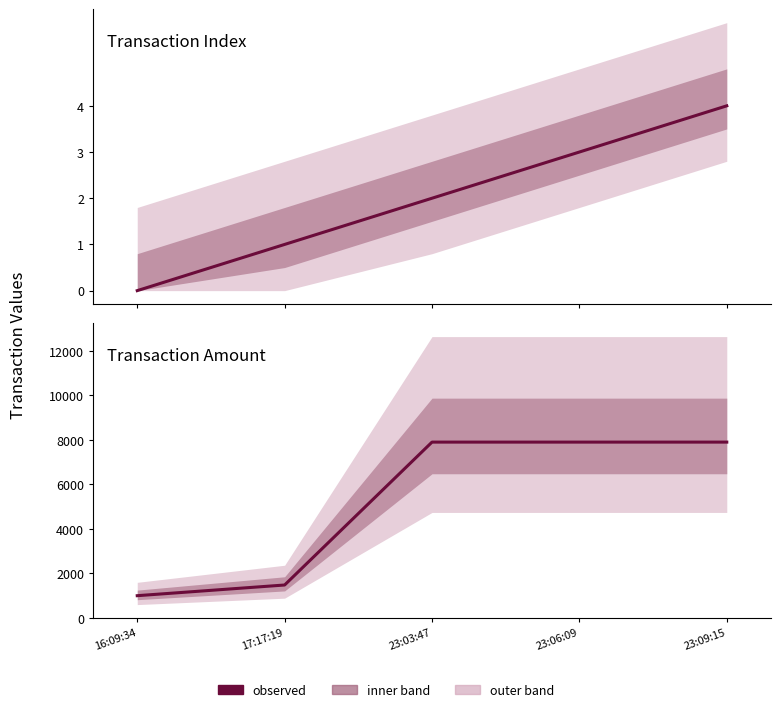

Rank the series at 17:17:19 from lowest to highest value.

index, amt